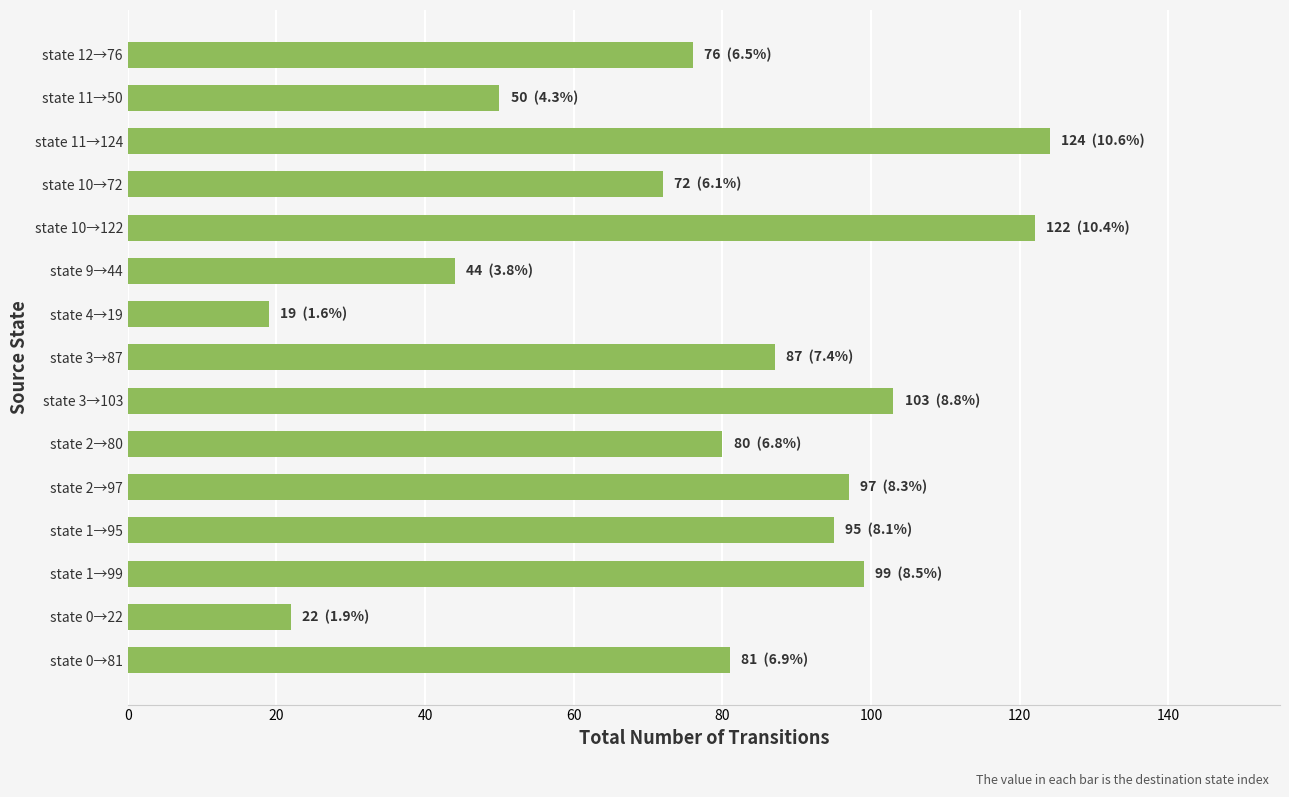

What is the difference between the maximum and second lowest values?

102